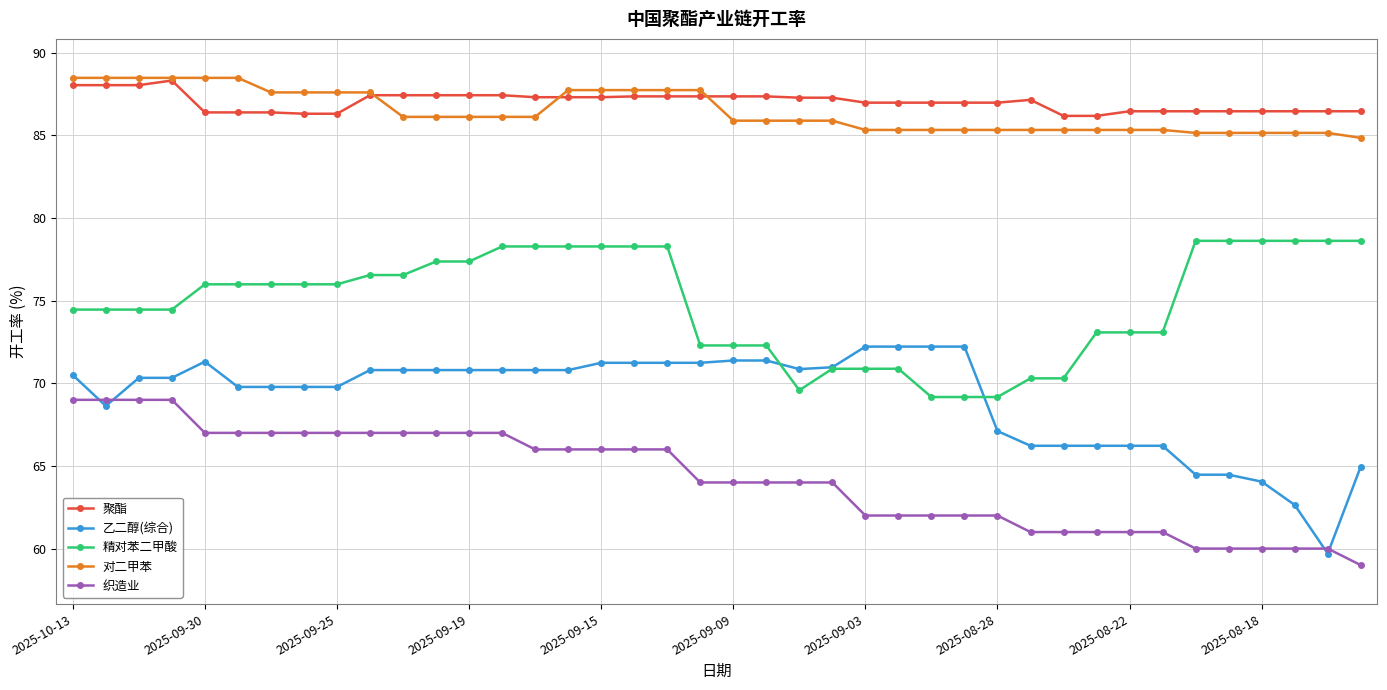

Which series has the largest range (max minus min)?

乙二醇(综合)